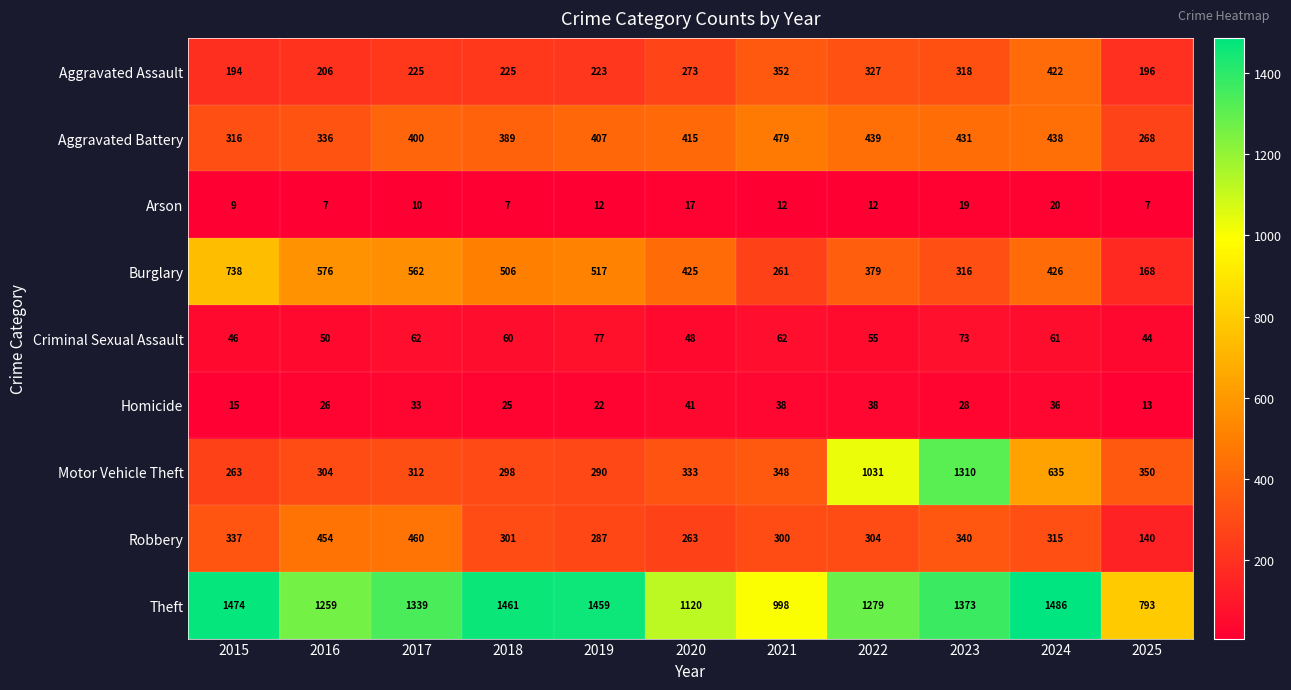

What is the spread (max minus min) of values at 2015?

1465